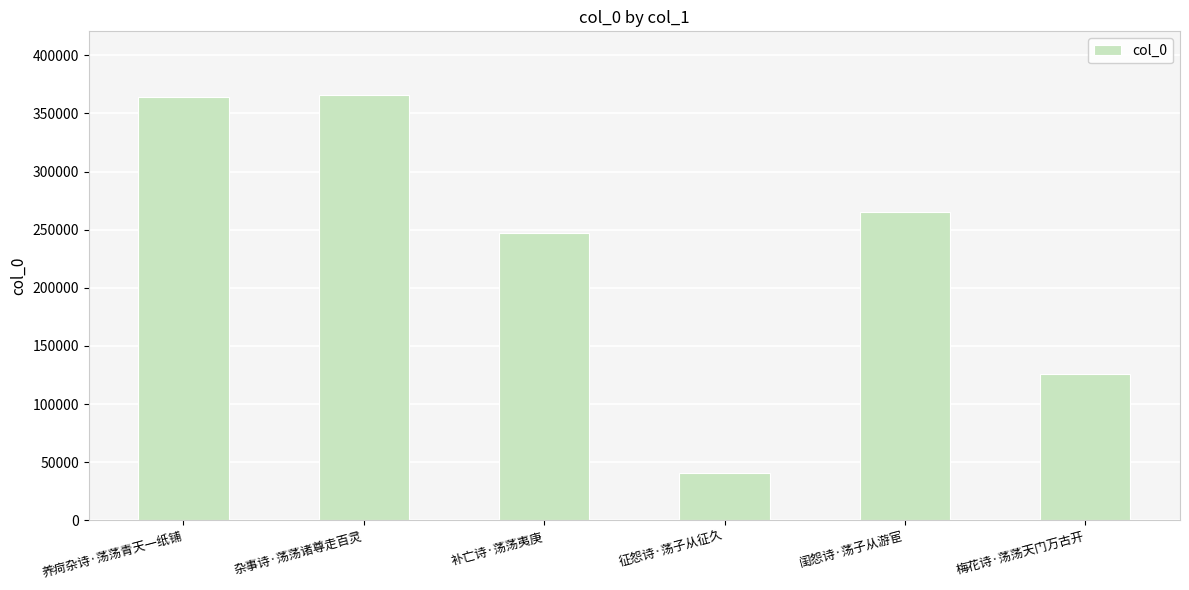

At which label is the value closest to 203321?

补亡诗·荡荡夷庚